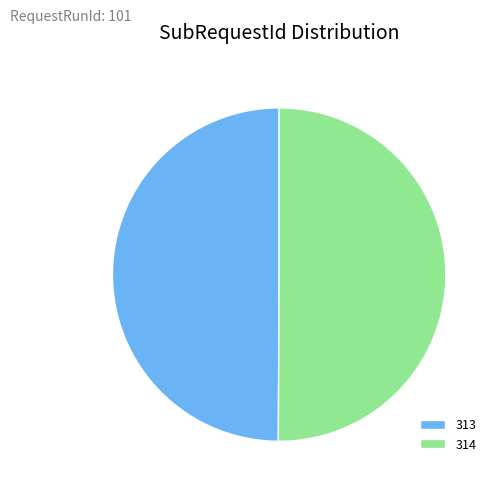

True or false: 314 accounts for 39% of the total.

False